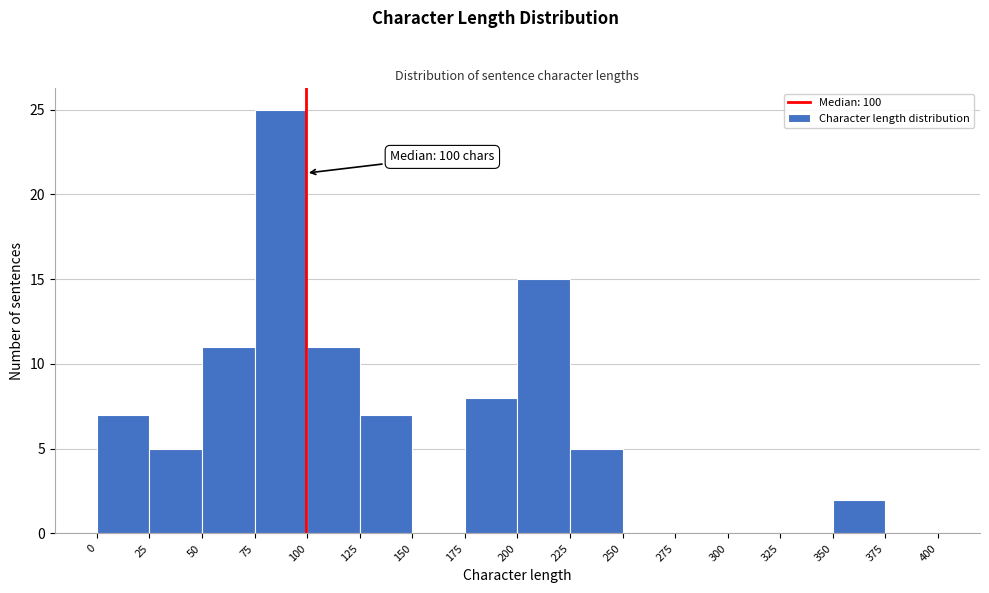

Over which range of the x-axis is the bar tallest?

75 to 100